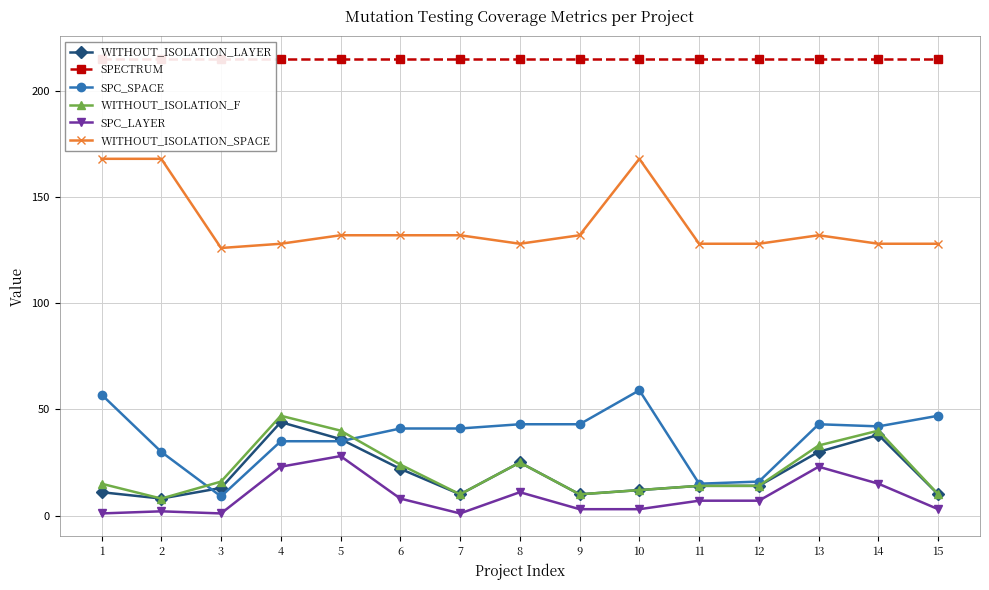

What is the total value across all series at 8?

447